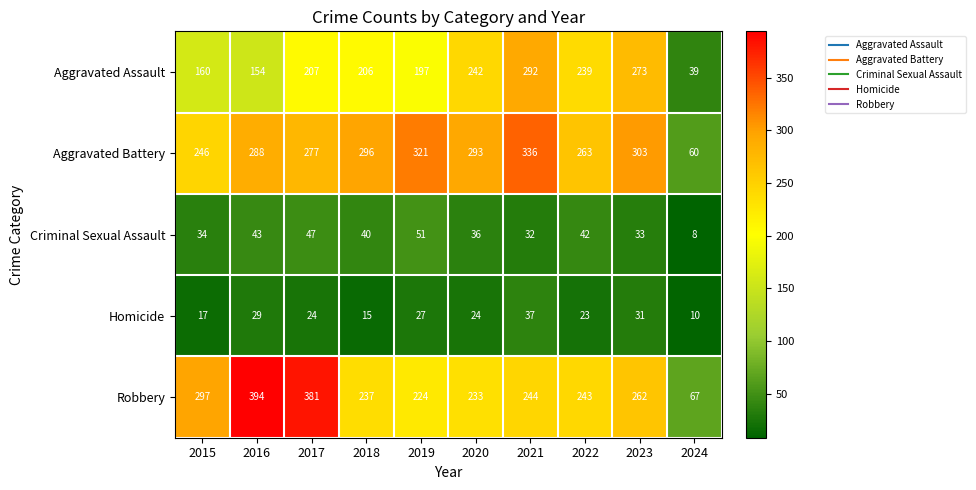

Which series has the largest range (max minus min)?

Robbery